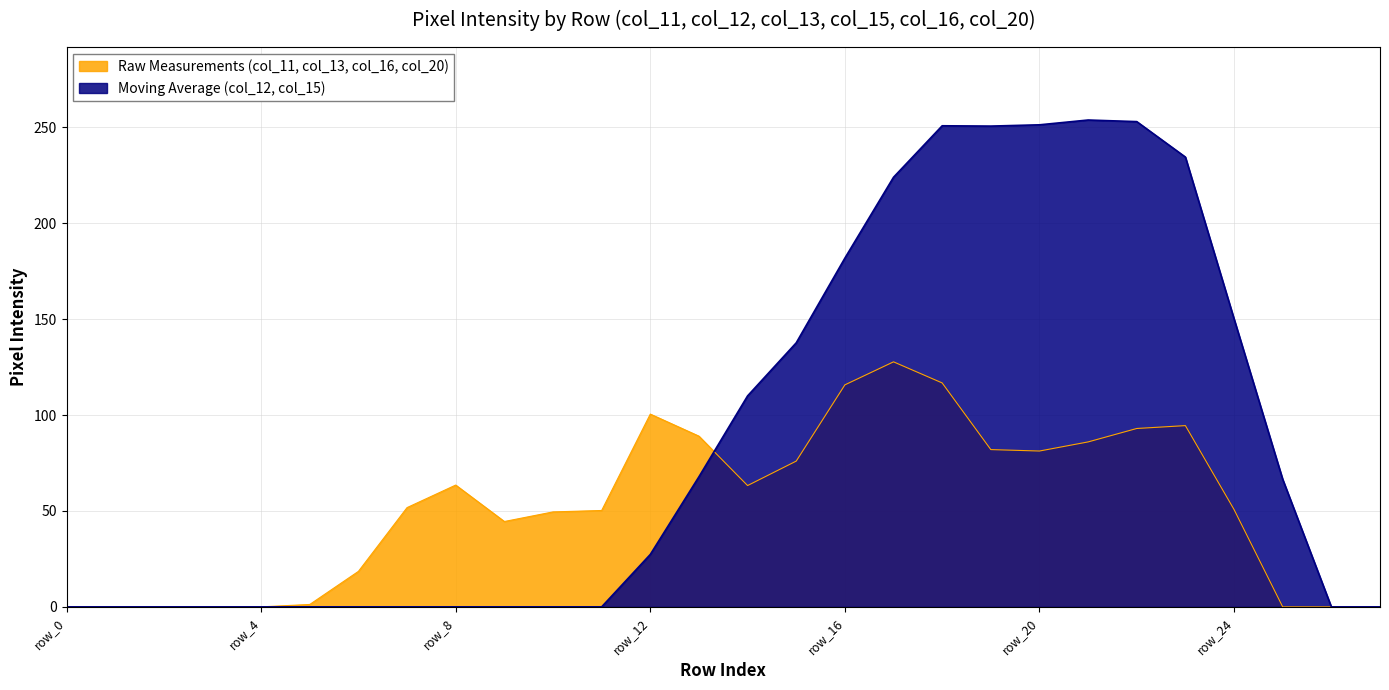

What is the difference between the maximum and second lowest values in the col_20 series?

254